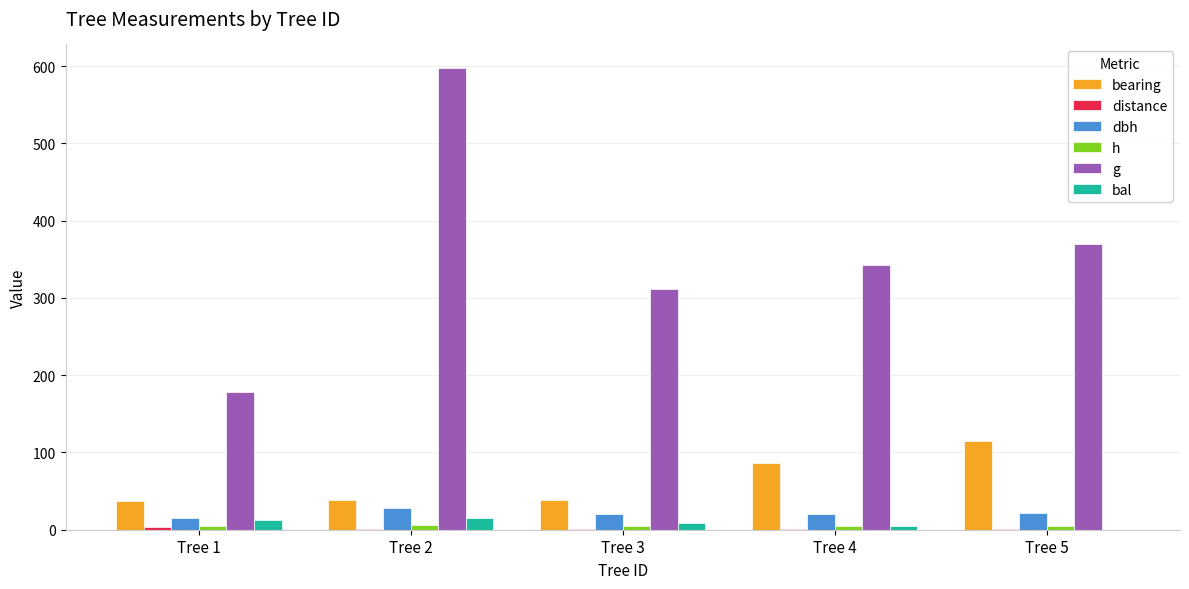

Where is g nearest to the value 388?

Tree 5